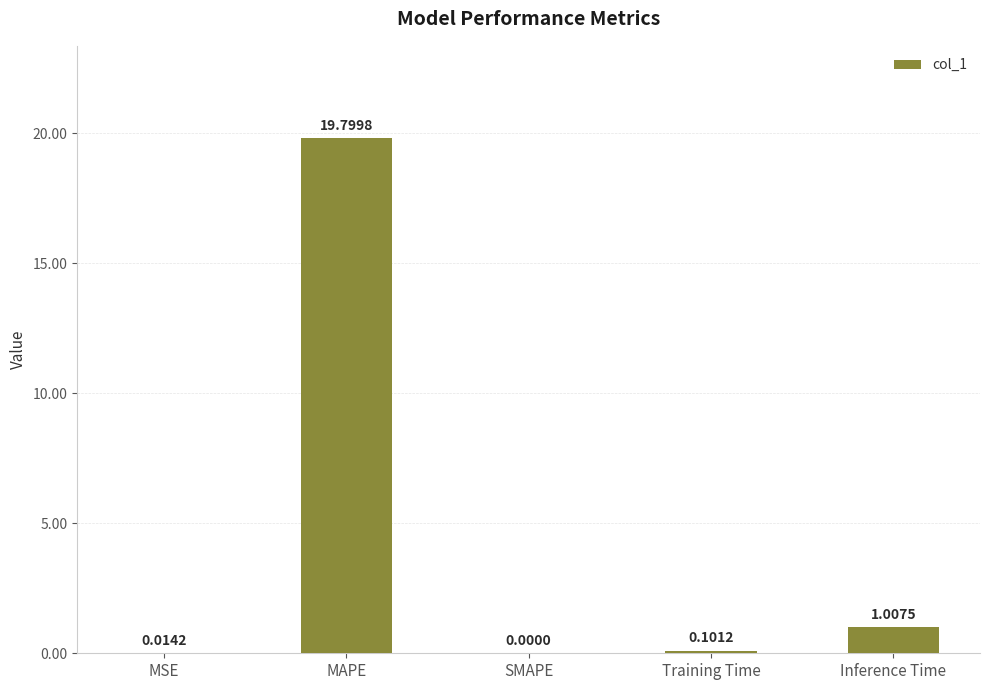

Which has a higher value, Inference Time or Training Time?

Inference Time